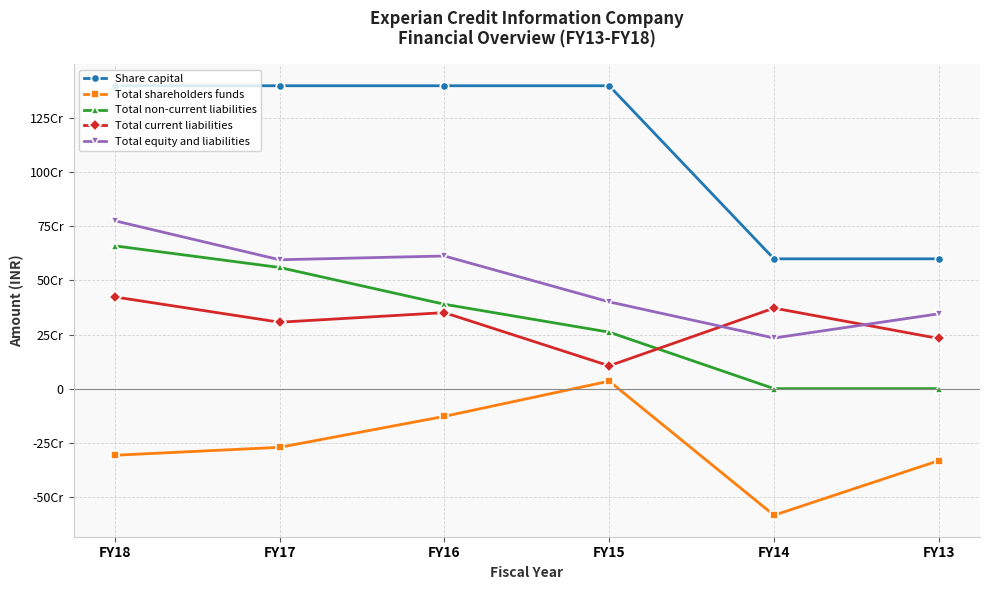

What are all the series names shown in the legend?

Share capital, Total shareholders funds, Total non-current liabilities, Total current liabilities, Total equity and liabilities